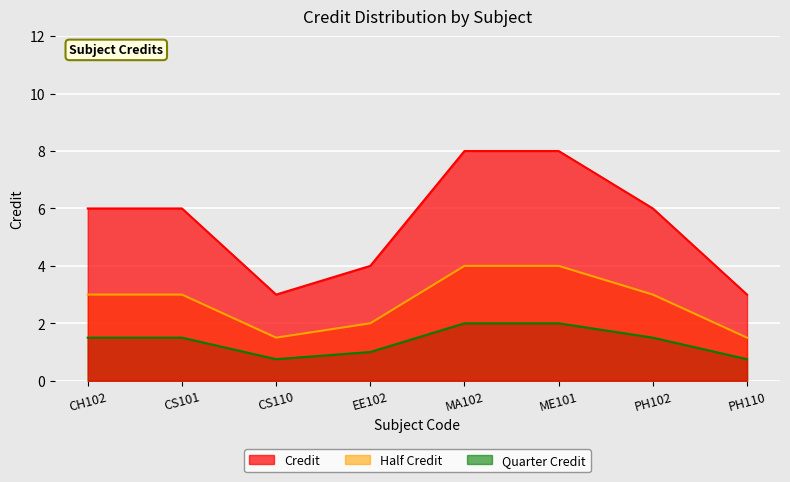

How many categories are shown in the chart?

8